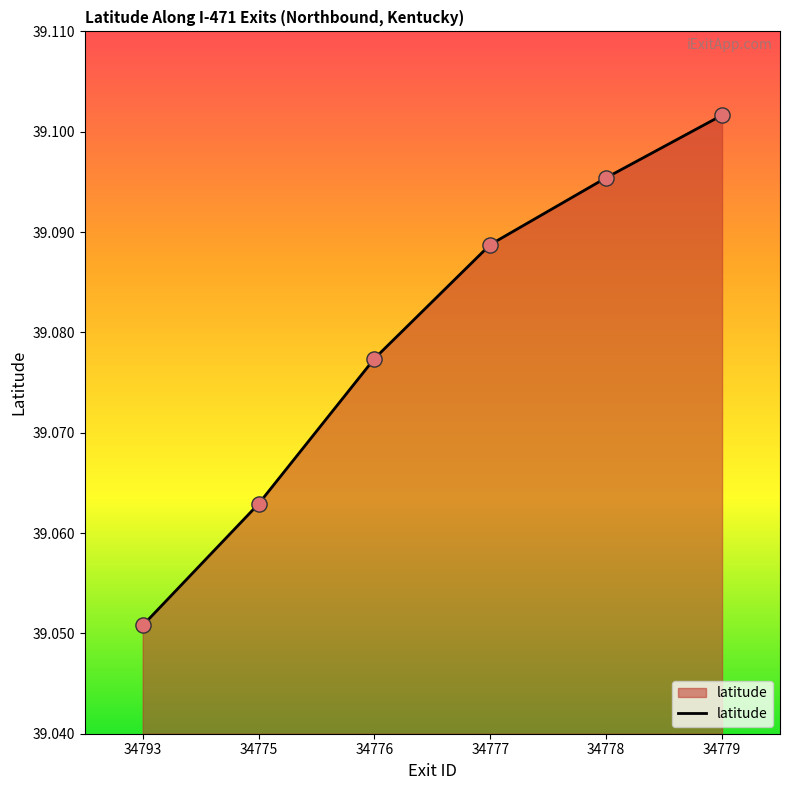

Which has a higher value, 34776 or 34777?

34777